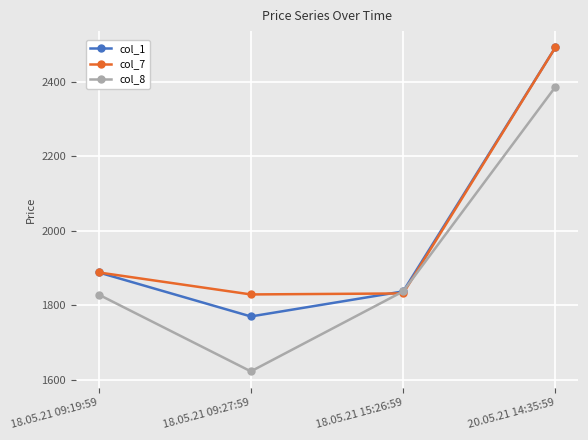

How many interior local valleys does the col_8 series have?

1